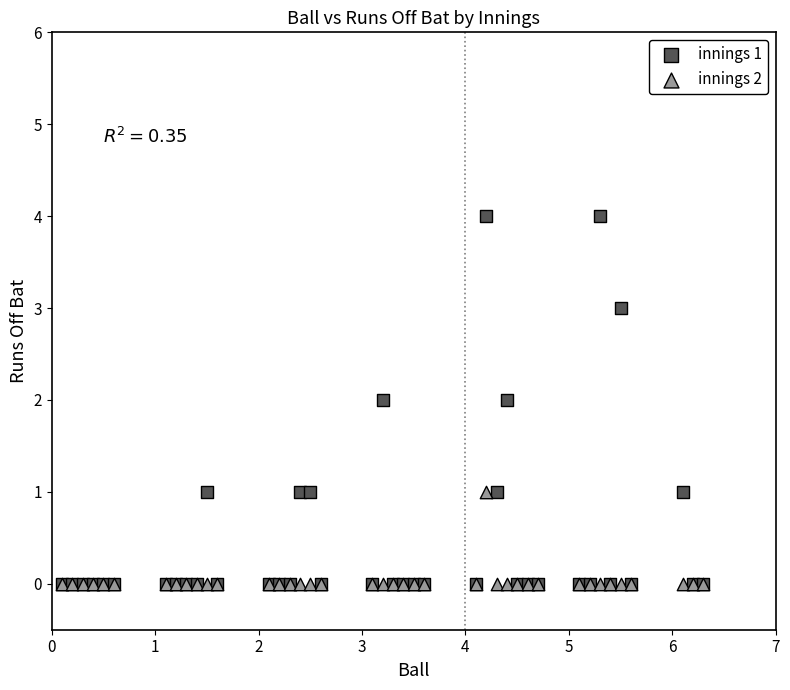

Which series has the largest Y range (max minus min)?

innings 1